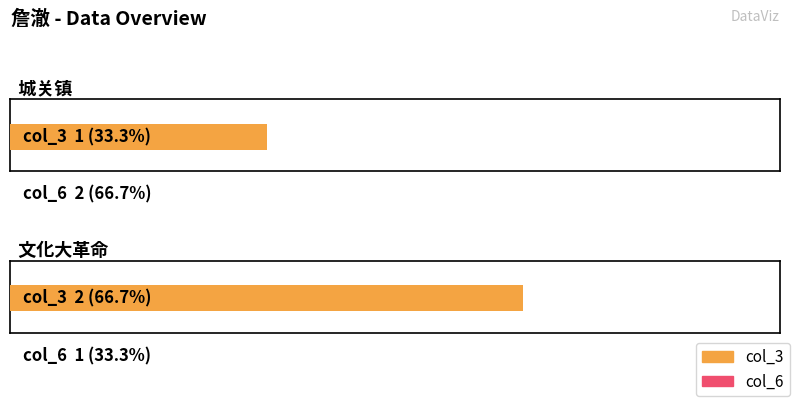

What value does the col_6 series have at 文化大革命?

1